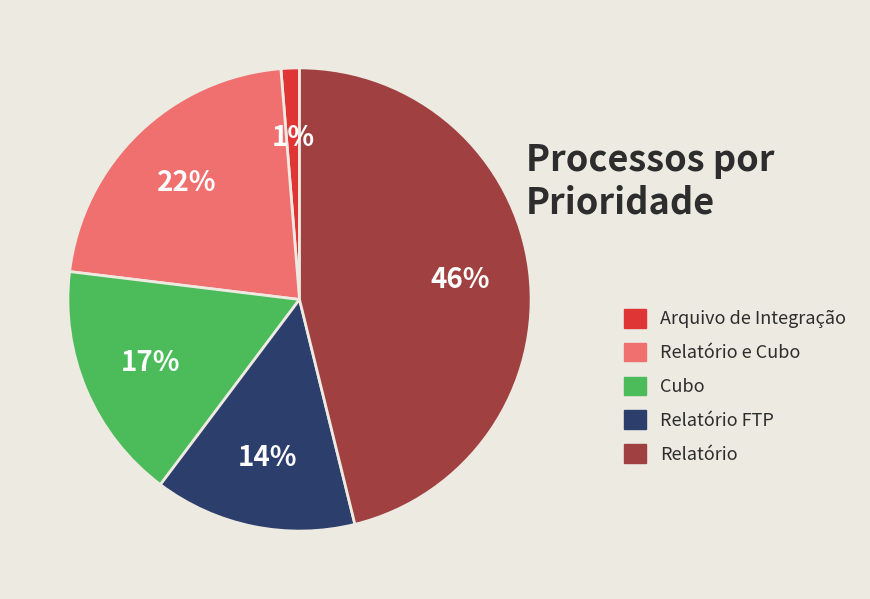

Is there a majority slice in this chart?

No